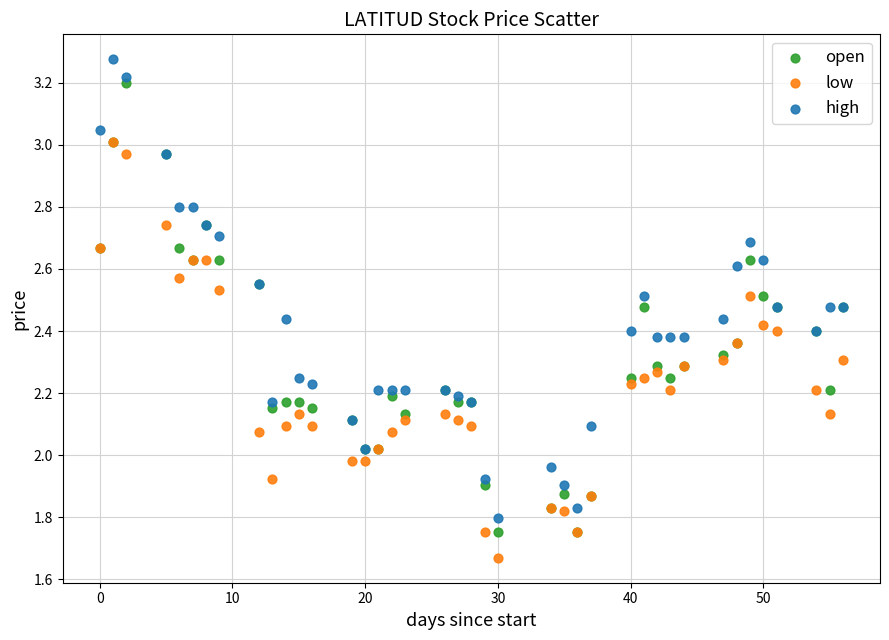

Which series contains the highest Y value?

high